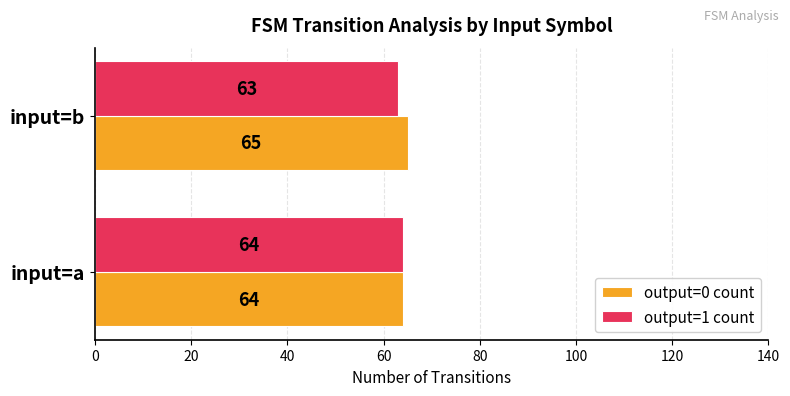

Count the output=1 count values in the range 63 to 64.

2